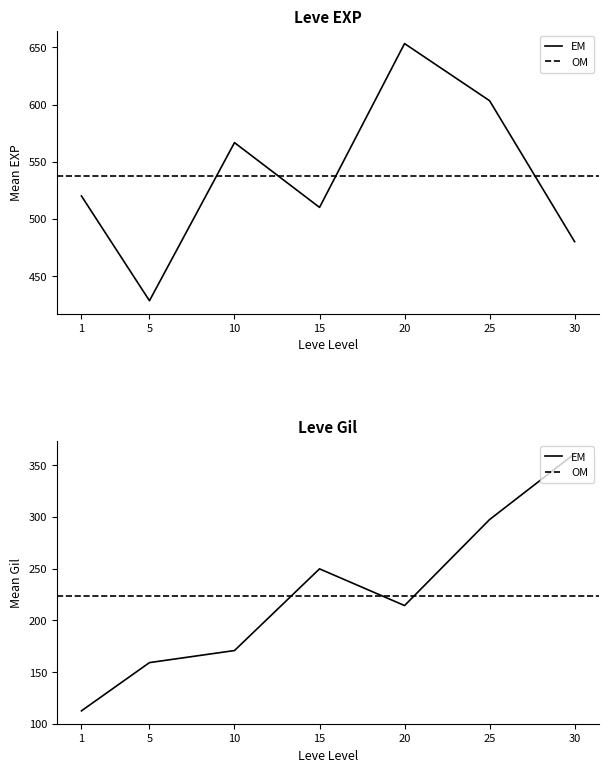

Is the value of Leve EXP at 12 greater than the value of Leve Gil at 6?

Yes